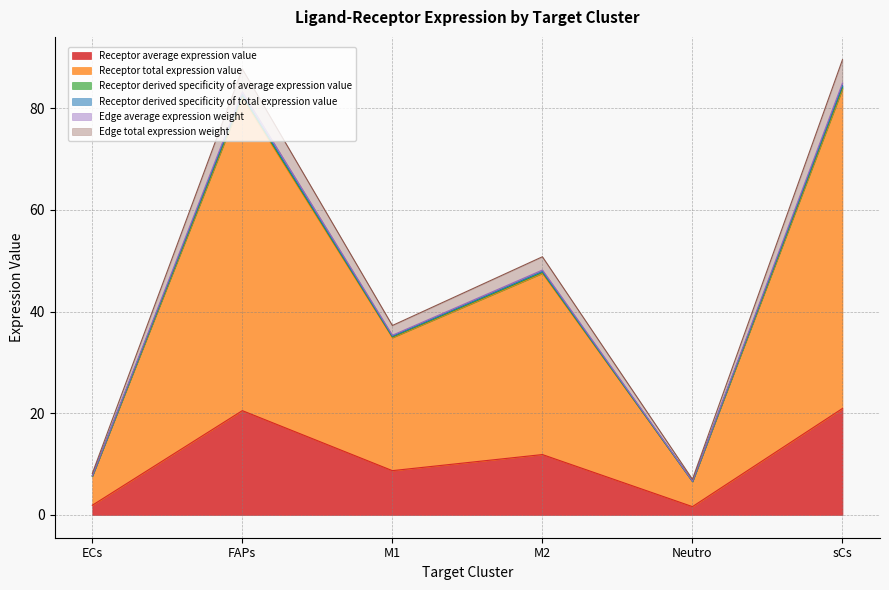

Read the Edge average expression weight value at M1.

34.9